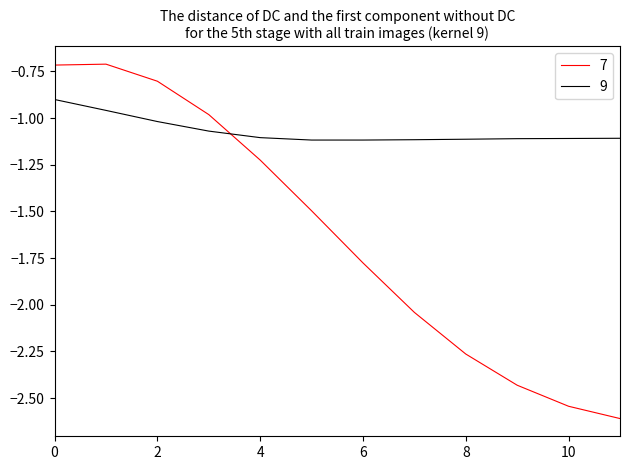

What is the maximum value for 7?

-0.7